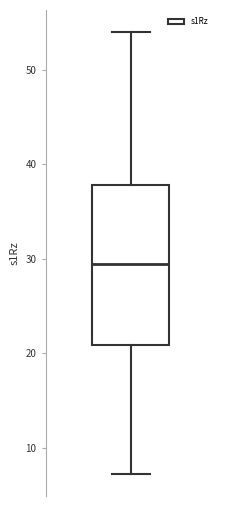

Read this box plot against the y-axis: the position of the median line, the range covered by the box, and the ends of both whiskers. The values are not printed on the chart, so give them approximately, as read against the axis.

median 29, box 21 to 38, whiskers 7 to 54